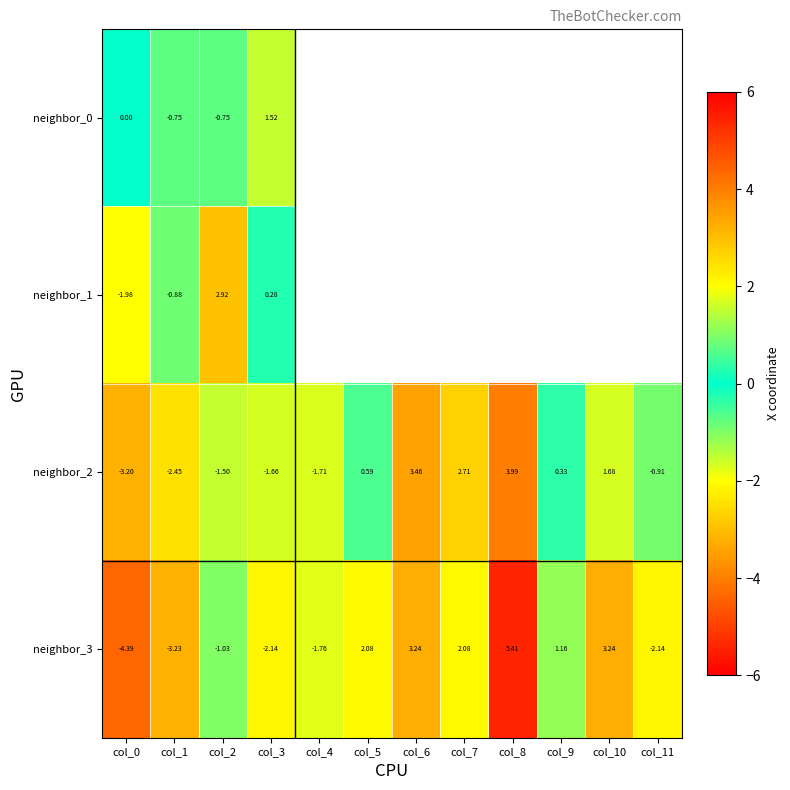

List the labels in order of neighbor_2 value, largest first.

col_8, col_6, col_7, col_10, col_5, col_9, col_11, col_2, col_3, col_4, col_1, col_0